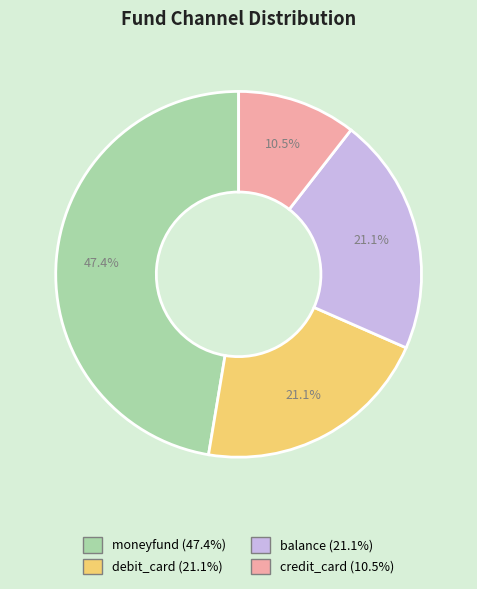

To the nearest percent, what is the difference between the largest and smallest slice percentages?

37%